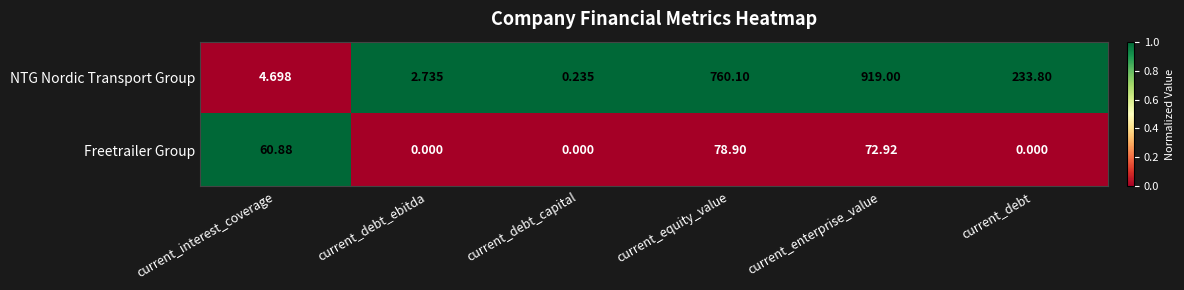

Which category has the lowest value in the NTG Nordic Transport Group series?

current_debt_capital